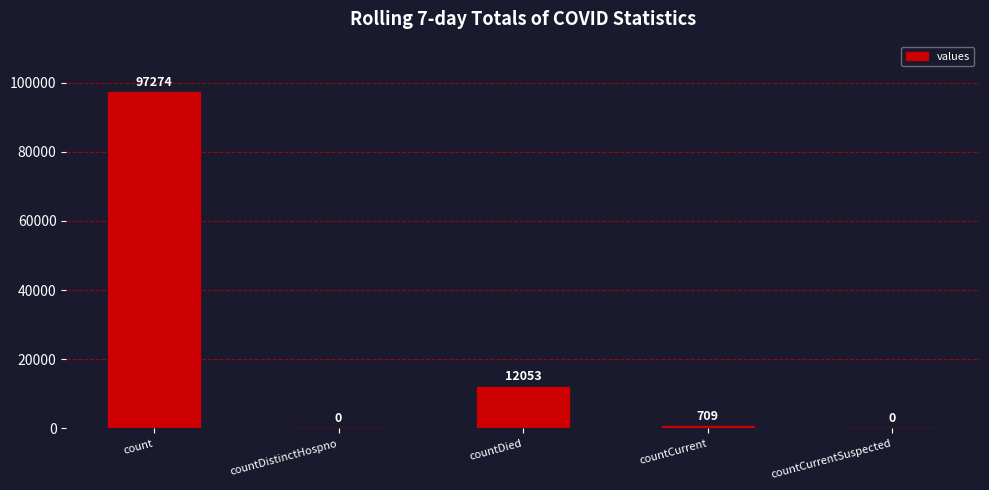

At which label is the value closest to 48637?

countDied